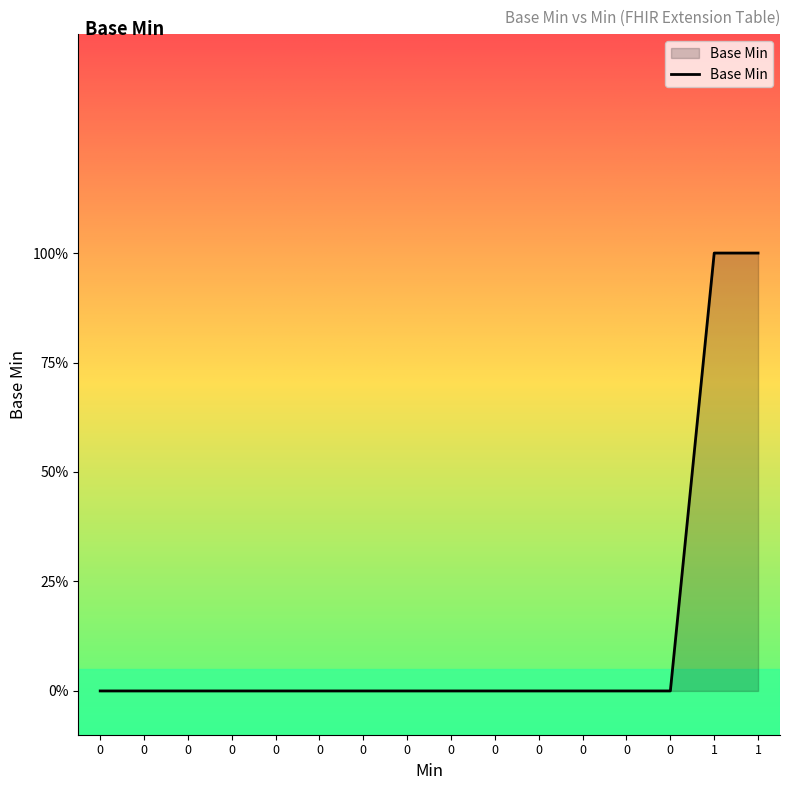

Does the chart display data point markers on the line(s)?

No